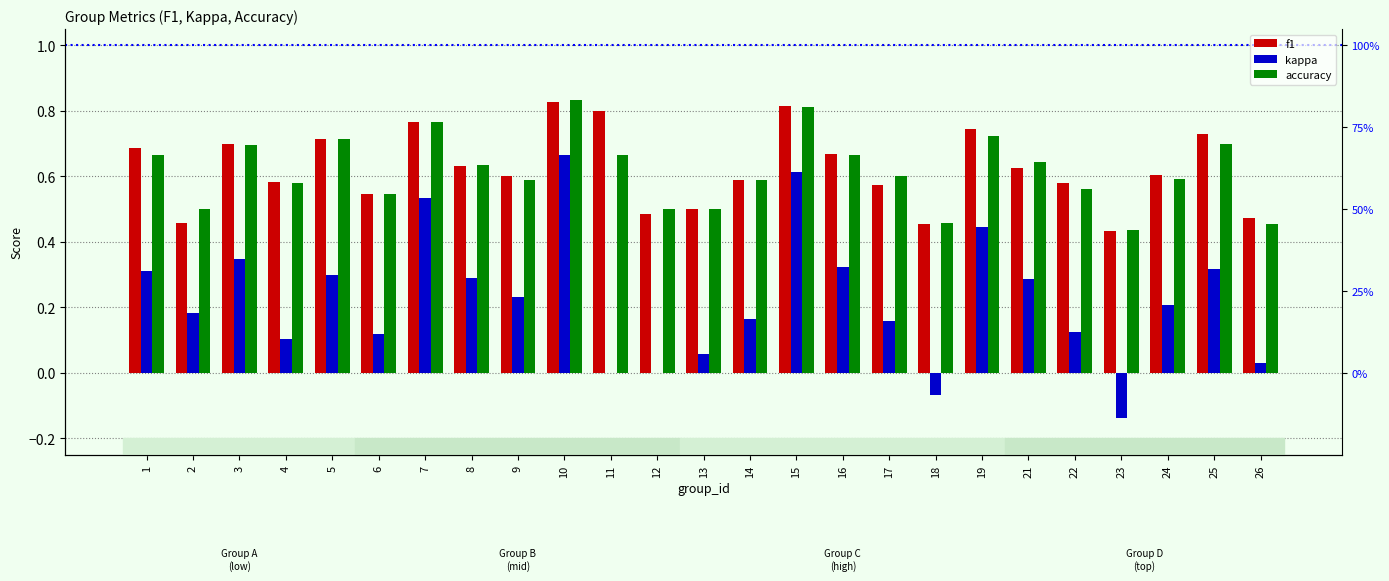

Is it true that f1 equals 0.6 at 8?

True